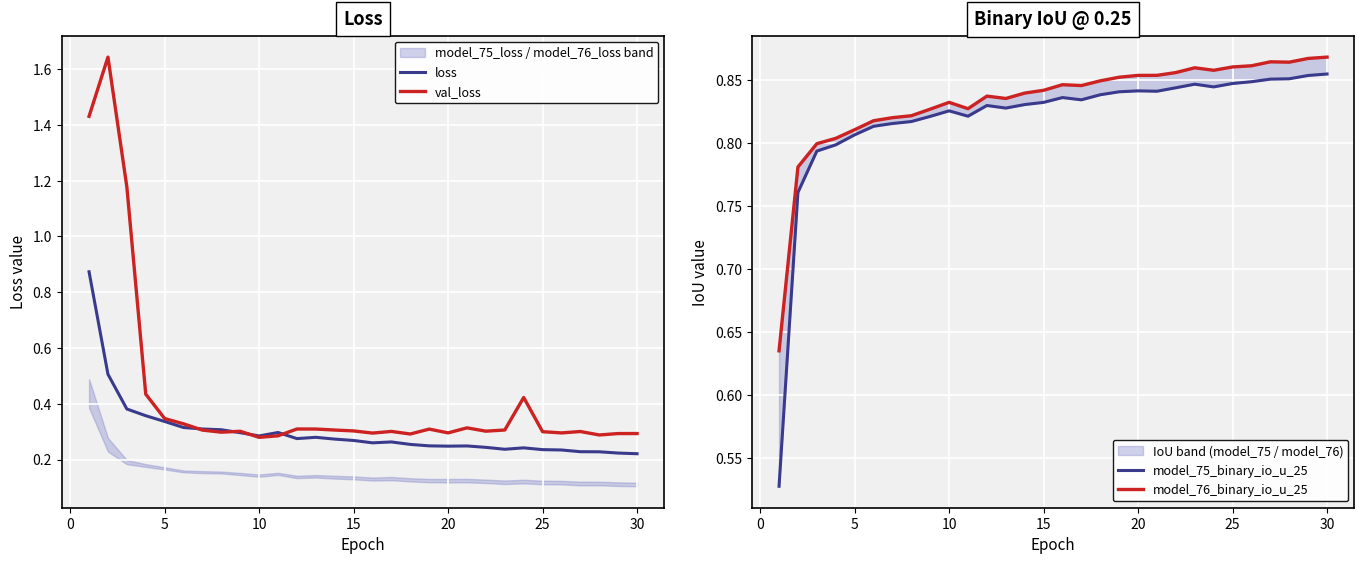

The val_loss series shows 0.1 at 5. True or false?

False